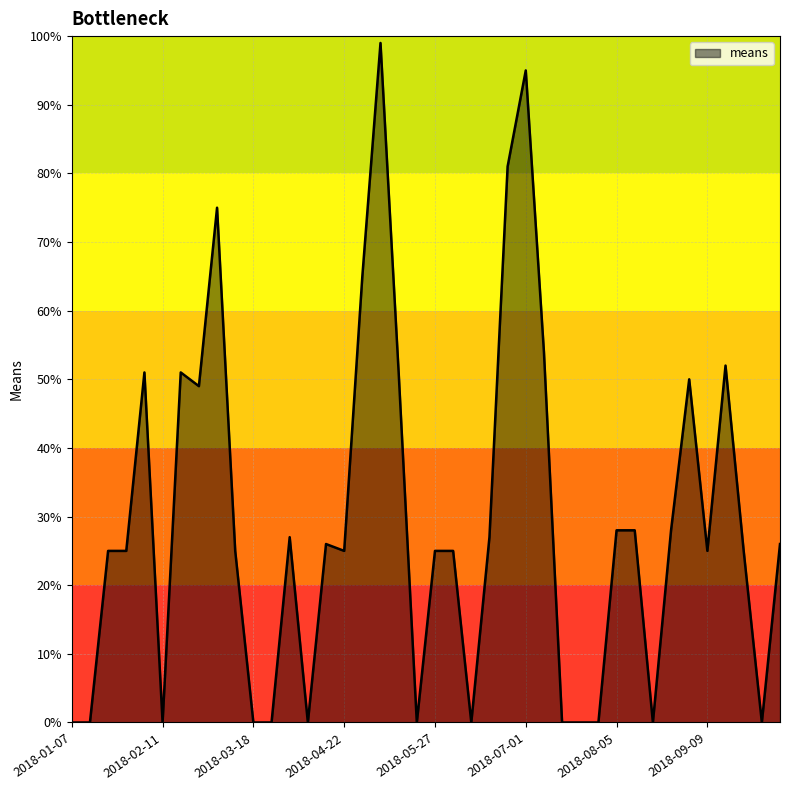

Reading left to right, extract all data points from this chart.

0	0	25	25	51	0	51	49	75	25	0	0	27	0	26	25	65	99	51	0	25	25	0	27	81	95	54	0	0	0	28	28	0	28	50	25	52	25	0	26